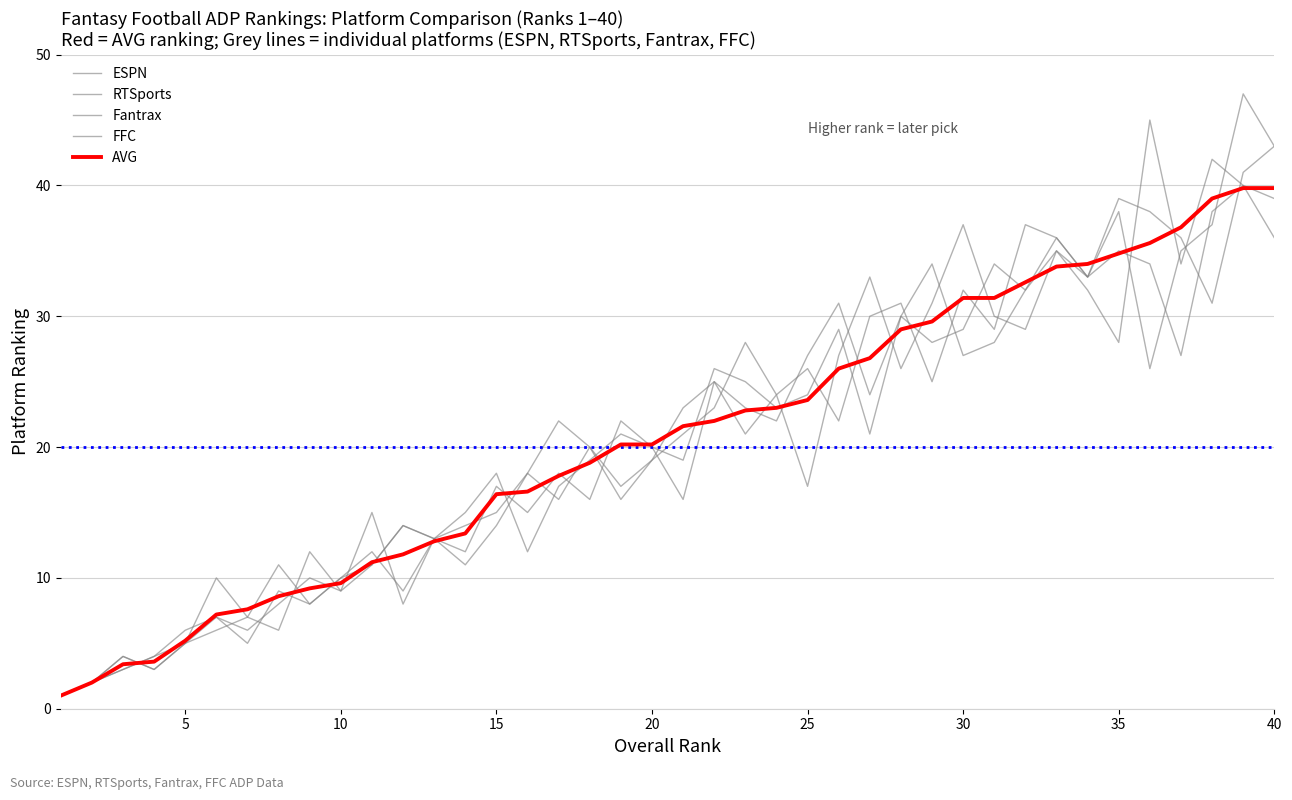

What is the minimum value shown in the chart?

1.0